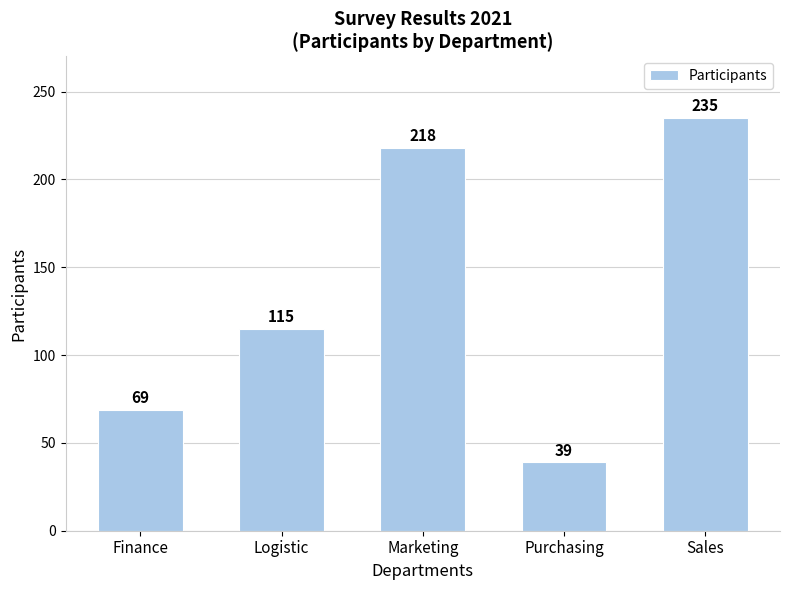

Reading left to right, what are all the values shown in this chart?

69	115	218	39	235